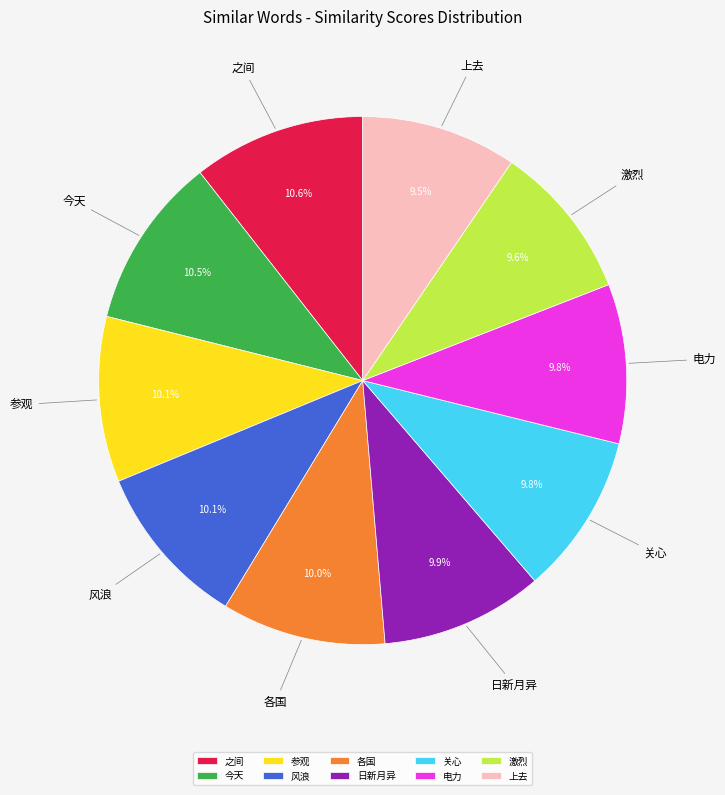

What percentage is the 之间 slice, to the nearest percent?

11%